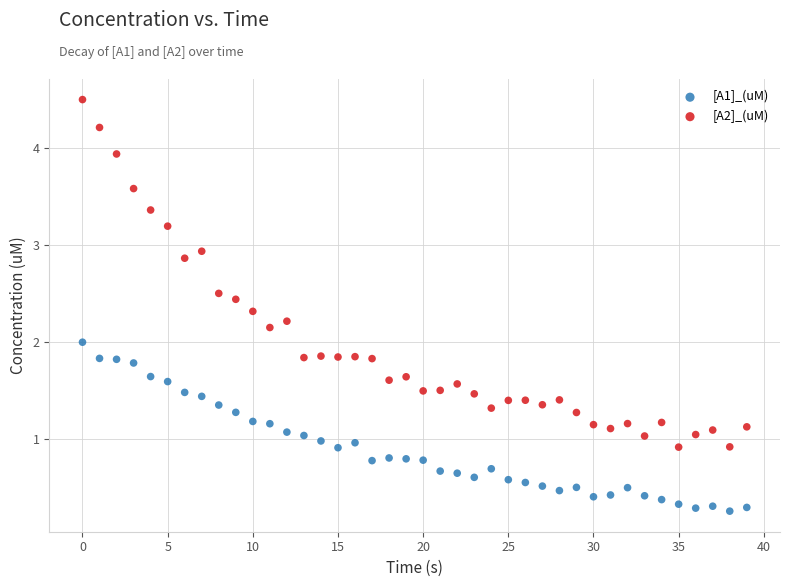

Which series contains the lowest Y value?

[A1]_(uM)